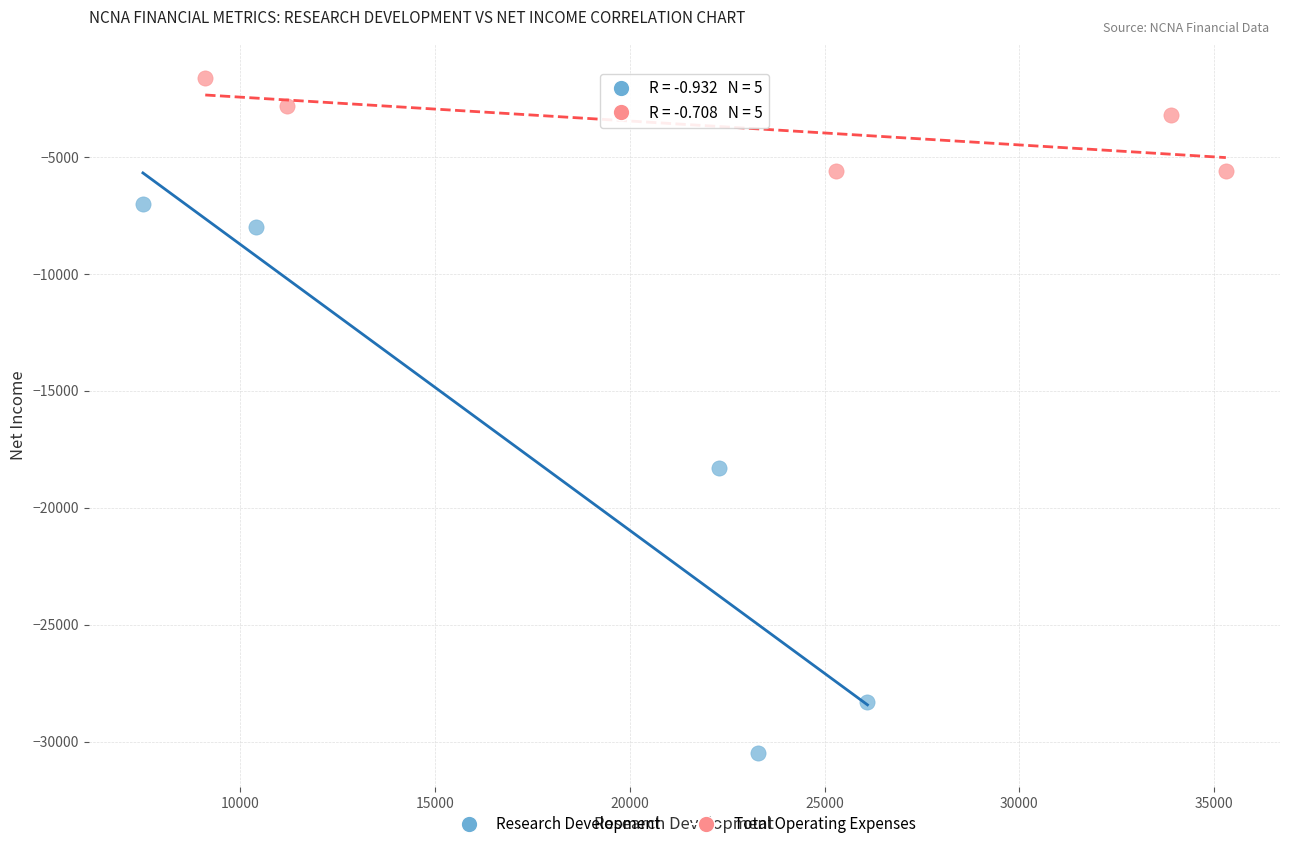

Which series contains the lowest Y value?

Research Development